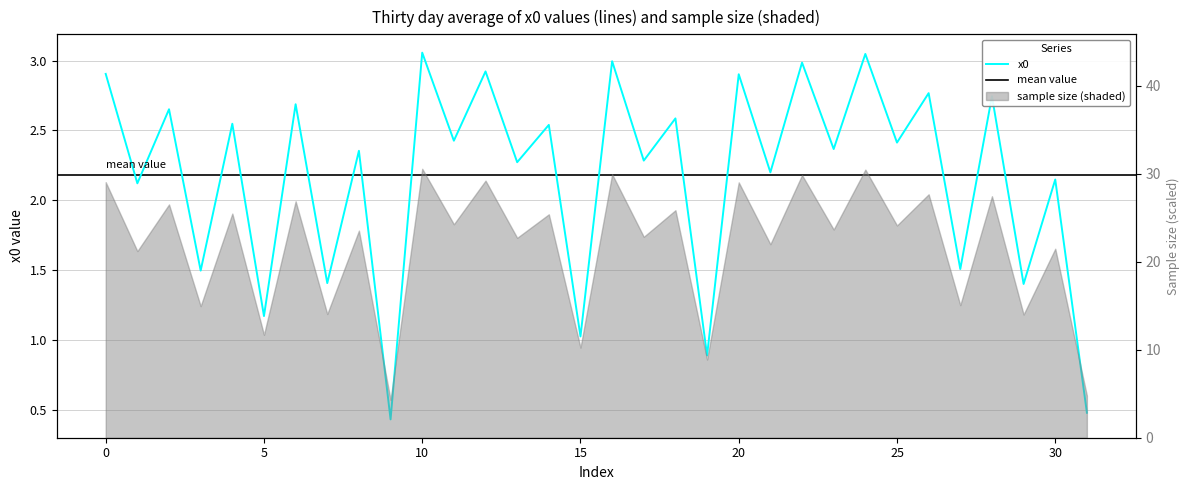

At which category does the chart reach its peak across all series?

10